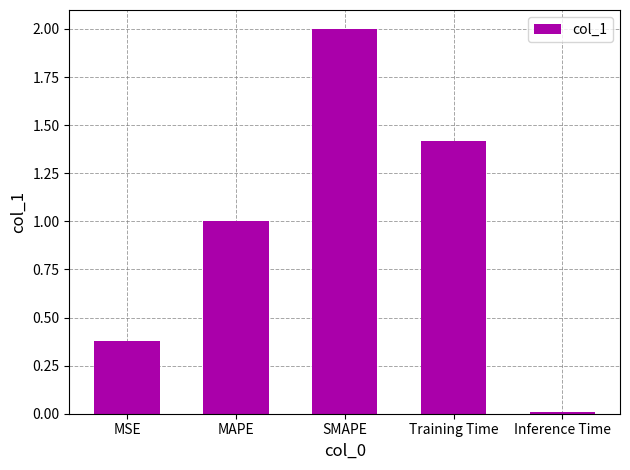

What is the difference between the values at SMAPE and MSE?

1.6